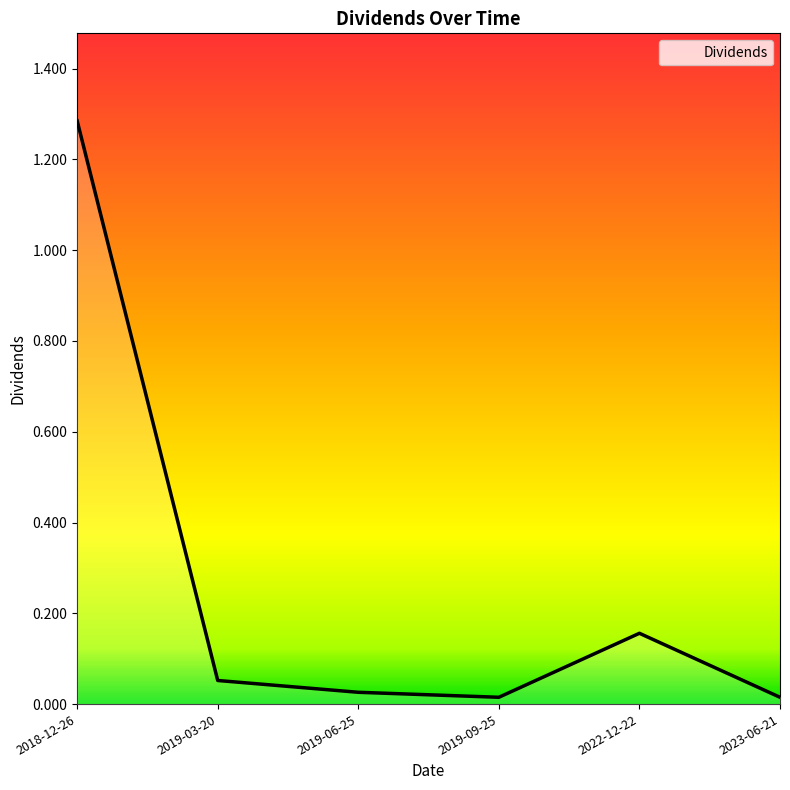

At which category does the chart reach its peak across all series?

2018-12-26